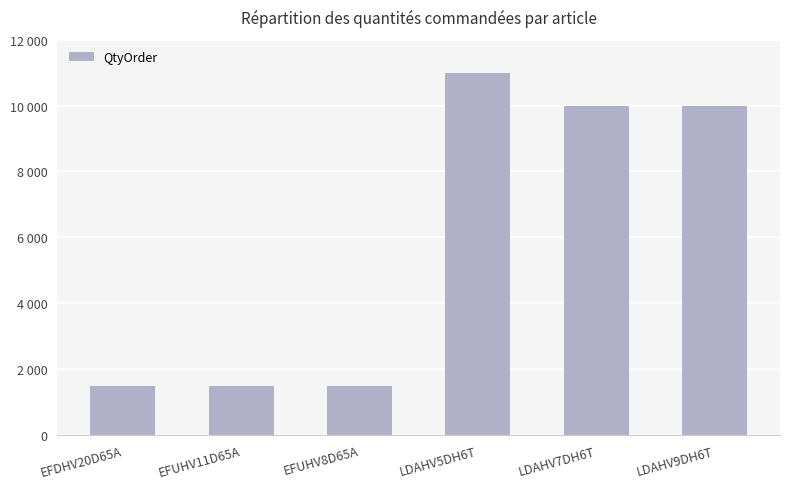

The value at EFDHV20D65A is 367. True or false?

False